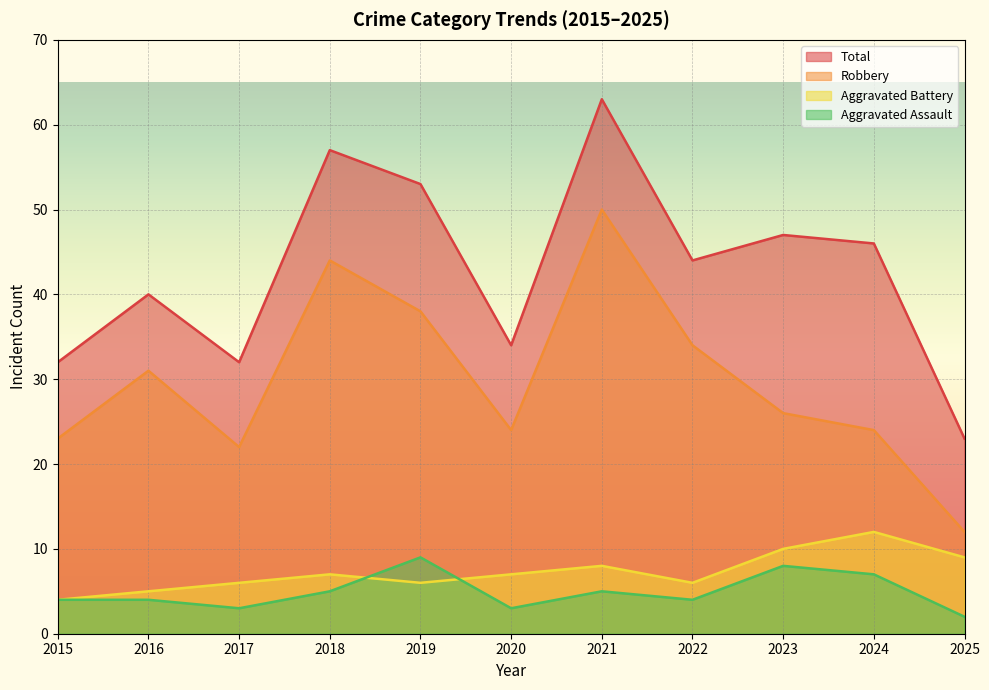

In Aggravated Assault, how many points are lower than both neighbors (excluding endpoints)?

3